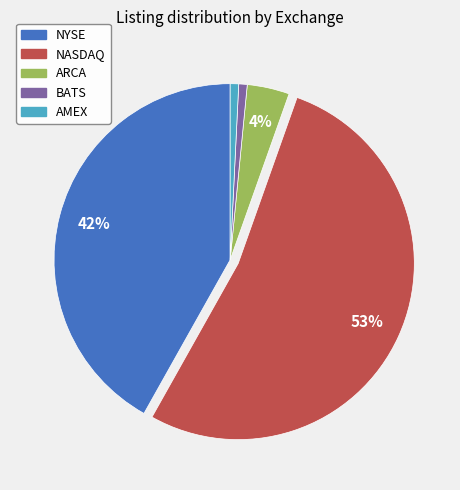

To the nearest percent, what is the combined percentage of NASDAQ and BATS?

53%